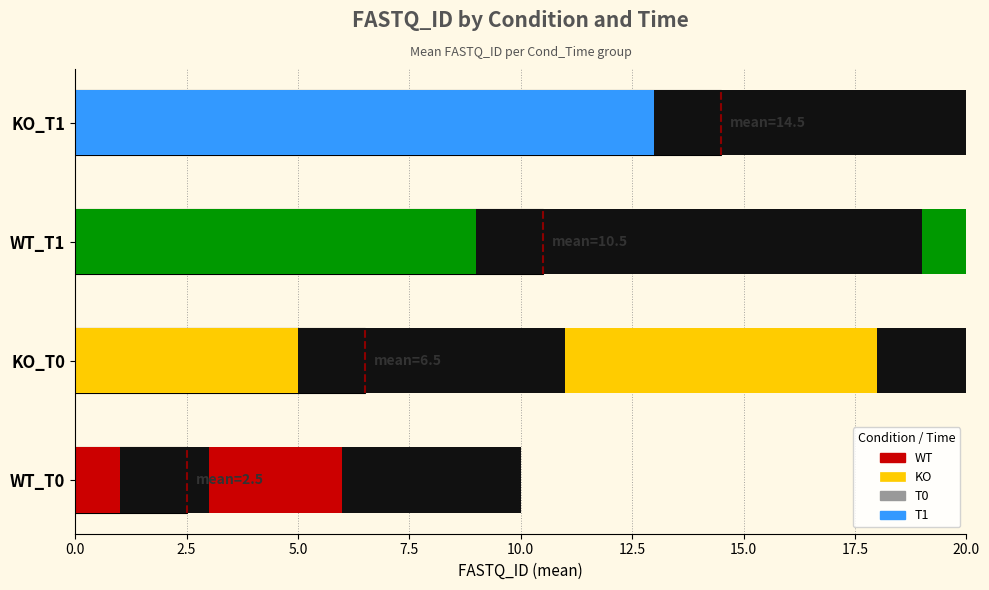

What is the sum of the WT values at 2 and 3?

7